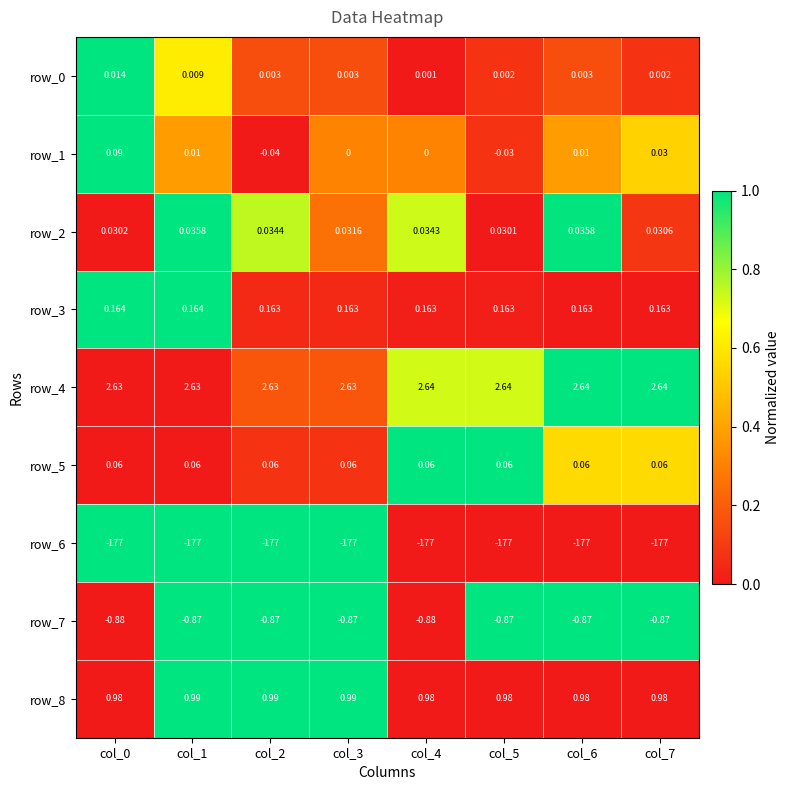

Is the value of row_4 at col_0 greater than the value of row_6 at col_5?

Yes